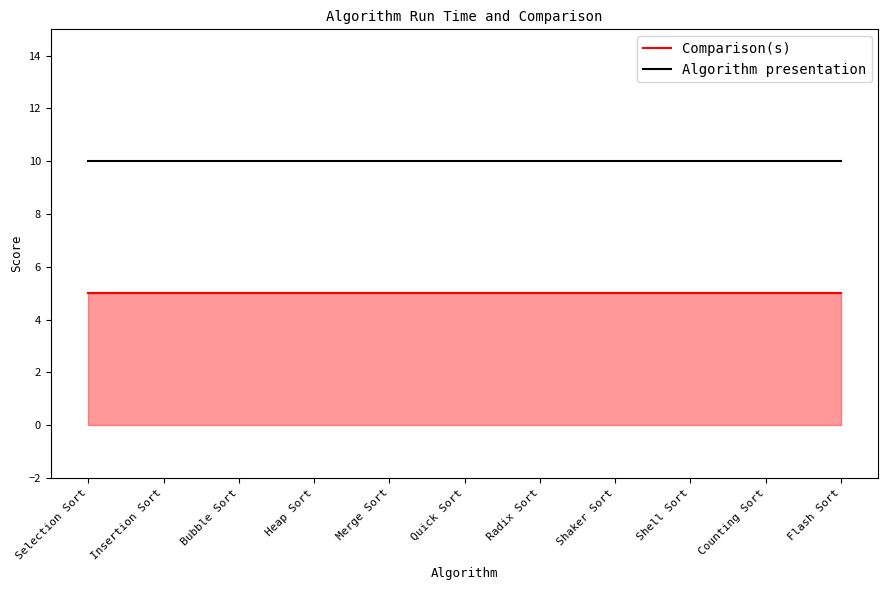

Reading left to right, what are all the values shown in this chart?

Comparison(s): 5	5	5	5	5	5	5	5	5	5	5
Algorithm presentation: 10	10	10	10	10	10	10	10	10	10	10